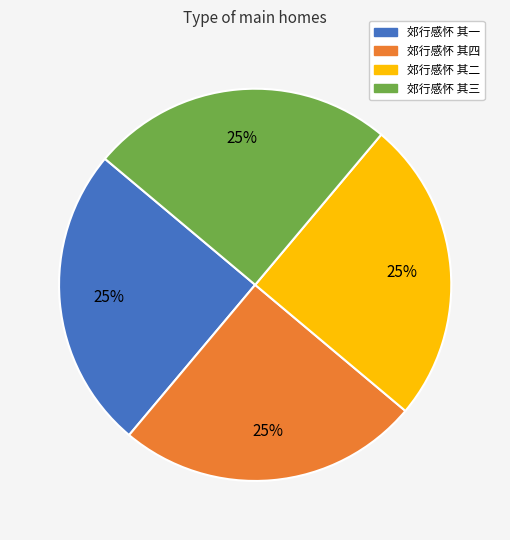

To the nearest percent, what is the average slice percentage?

25%